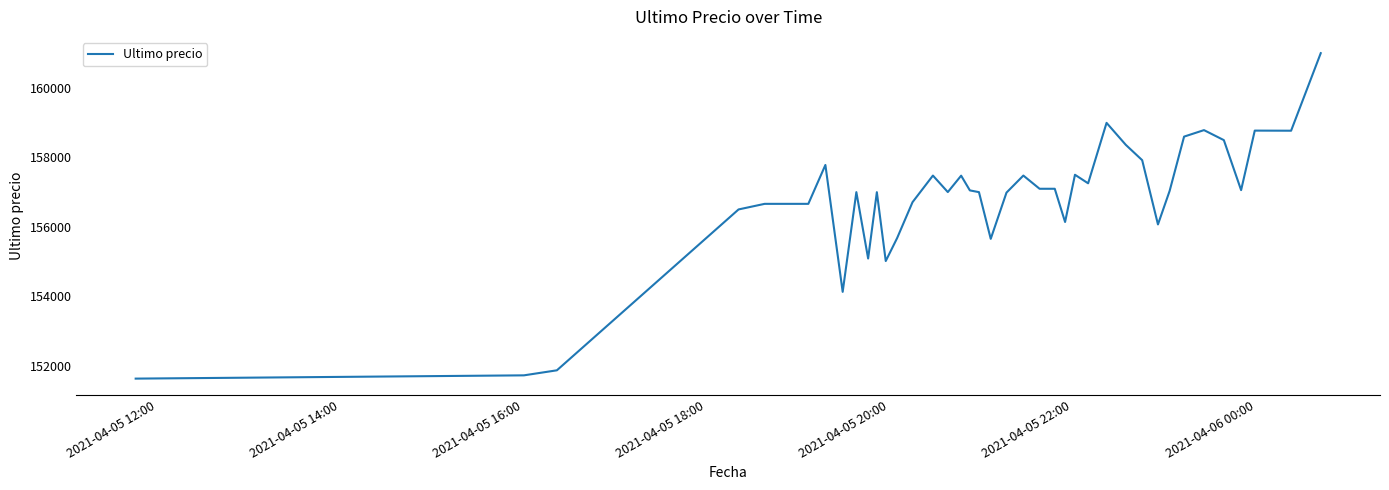

What is the smallest value displayed?

151633